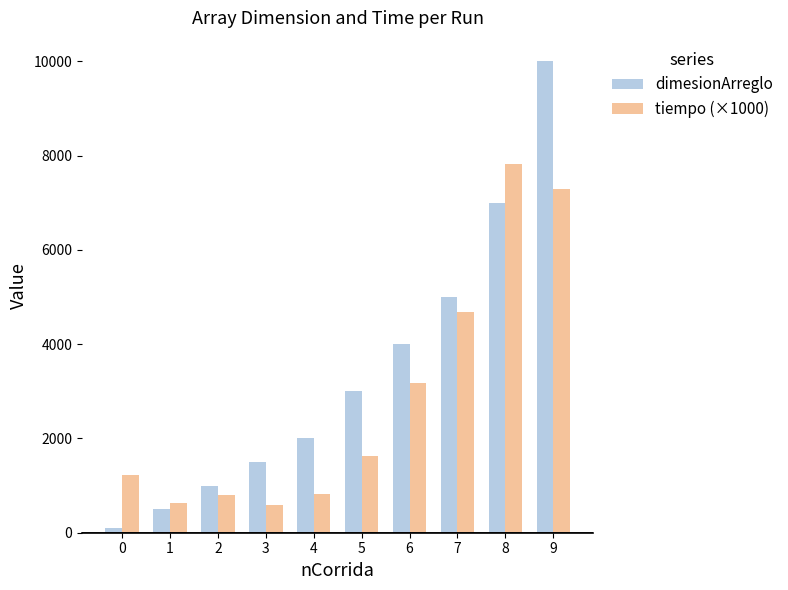

Are the bars horizontal?

No